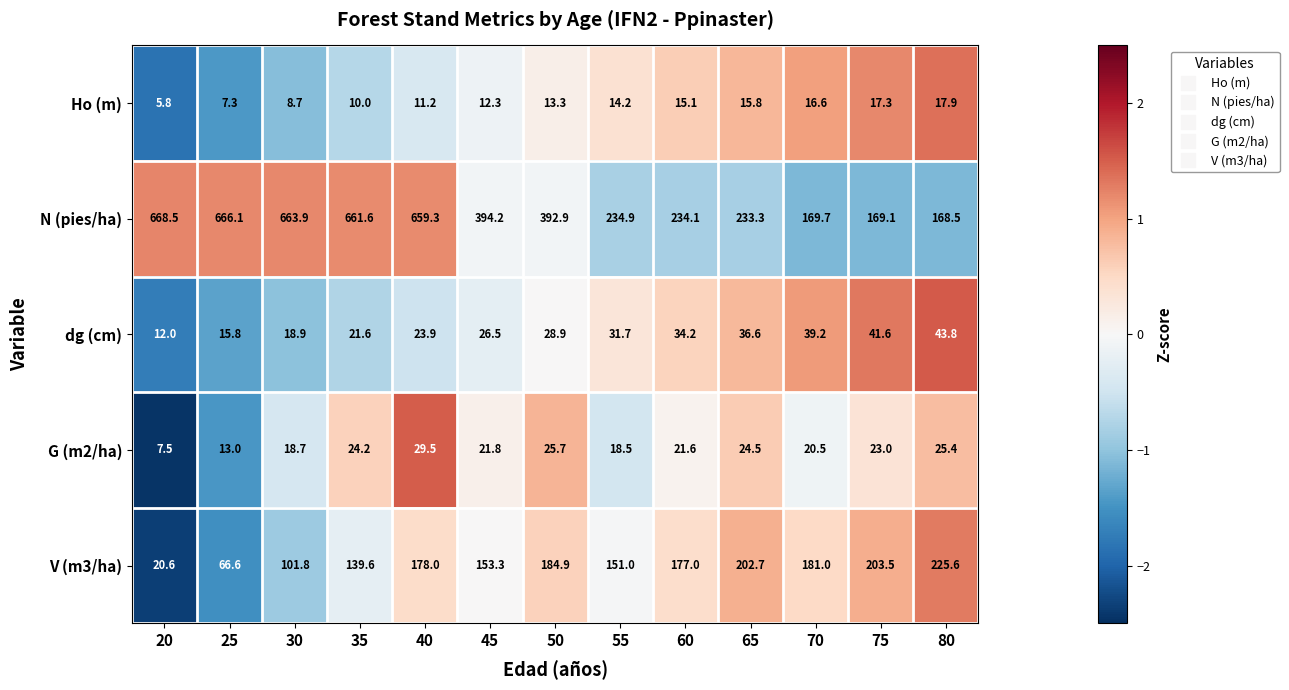

Rank the series by their maximum value, from lowest to highest.

Ho (m), G (m2/ha), dg (cm), V (m3/ha), N (pies/ha)